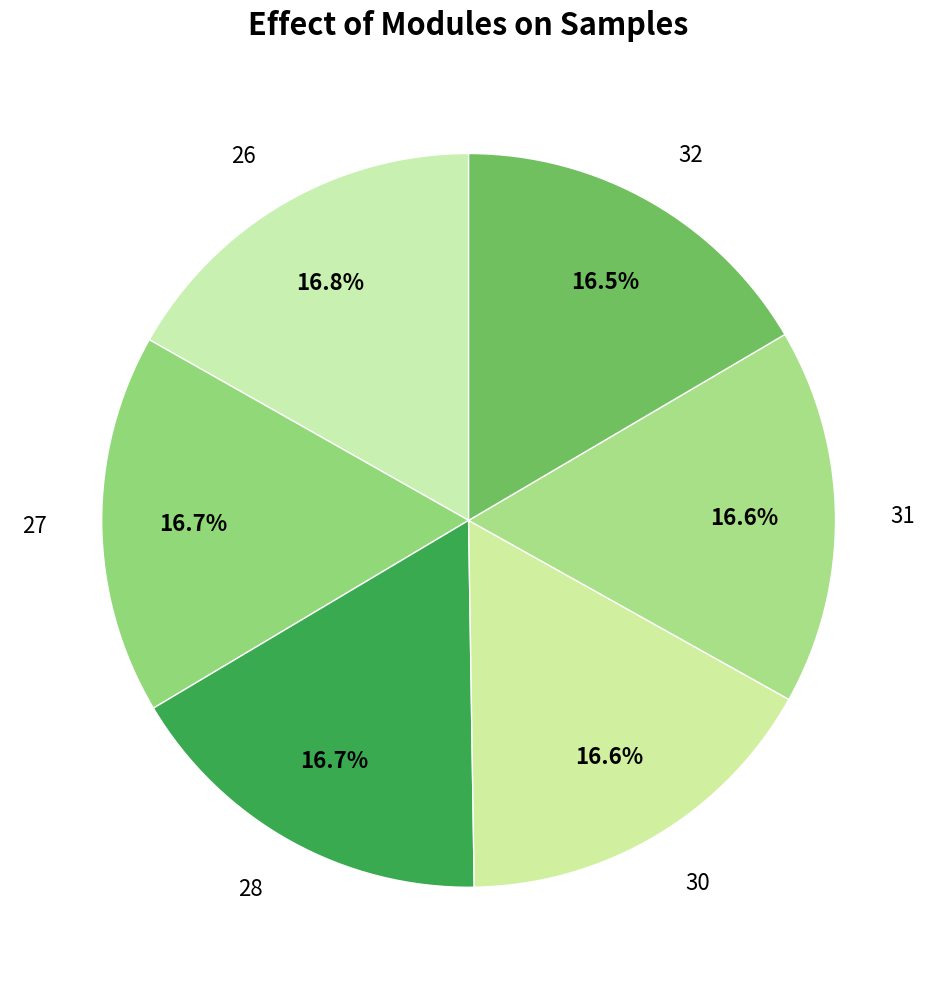

To the nearest percent, what portion does 28 represent?

17%